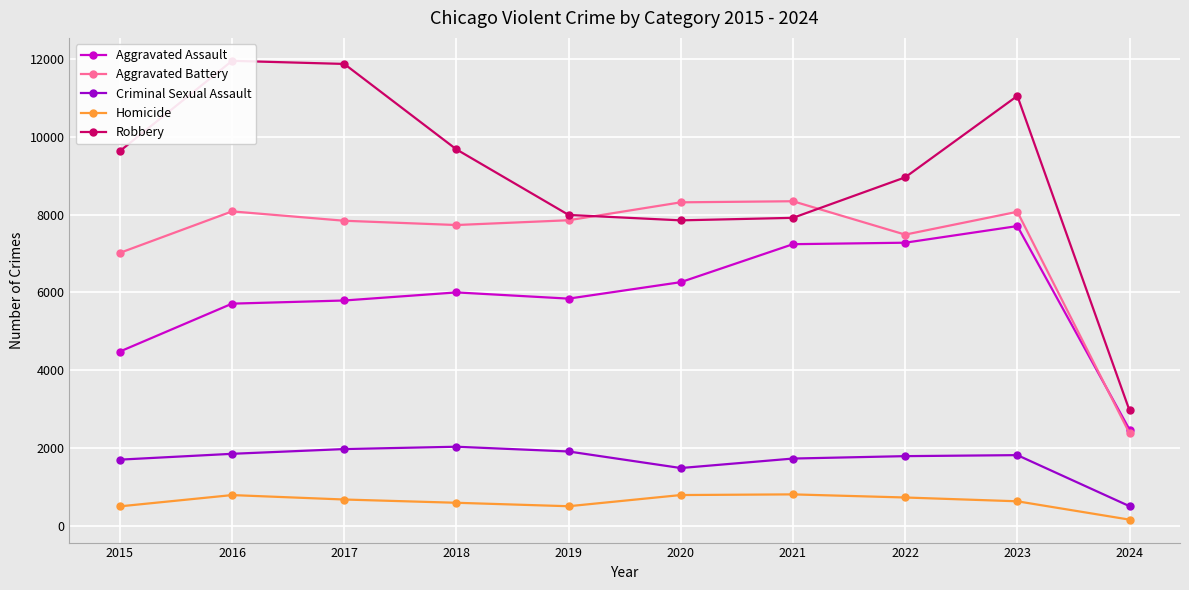

Which has a higher value, 2023 or 2022?

2023